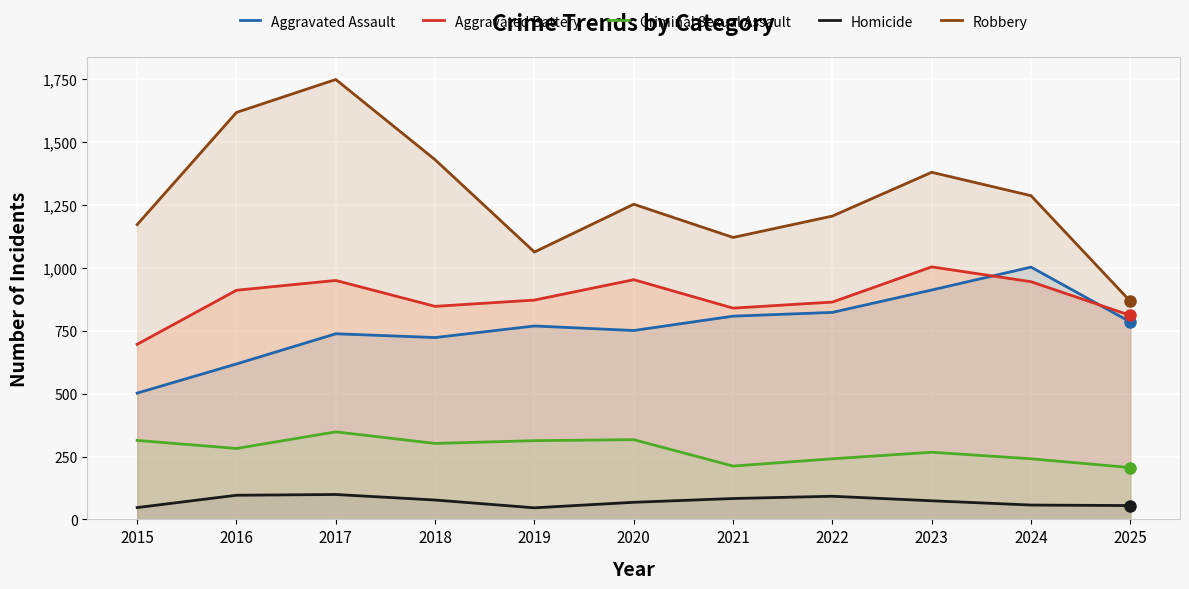

True or false: Criminal Sexual Assault and Aggravated Battery intersect in this chart.

False